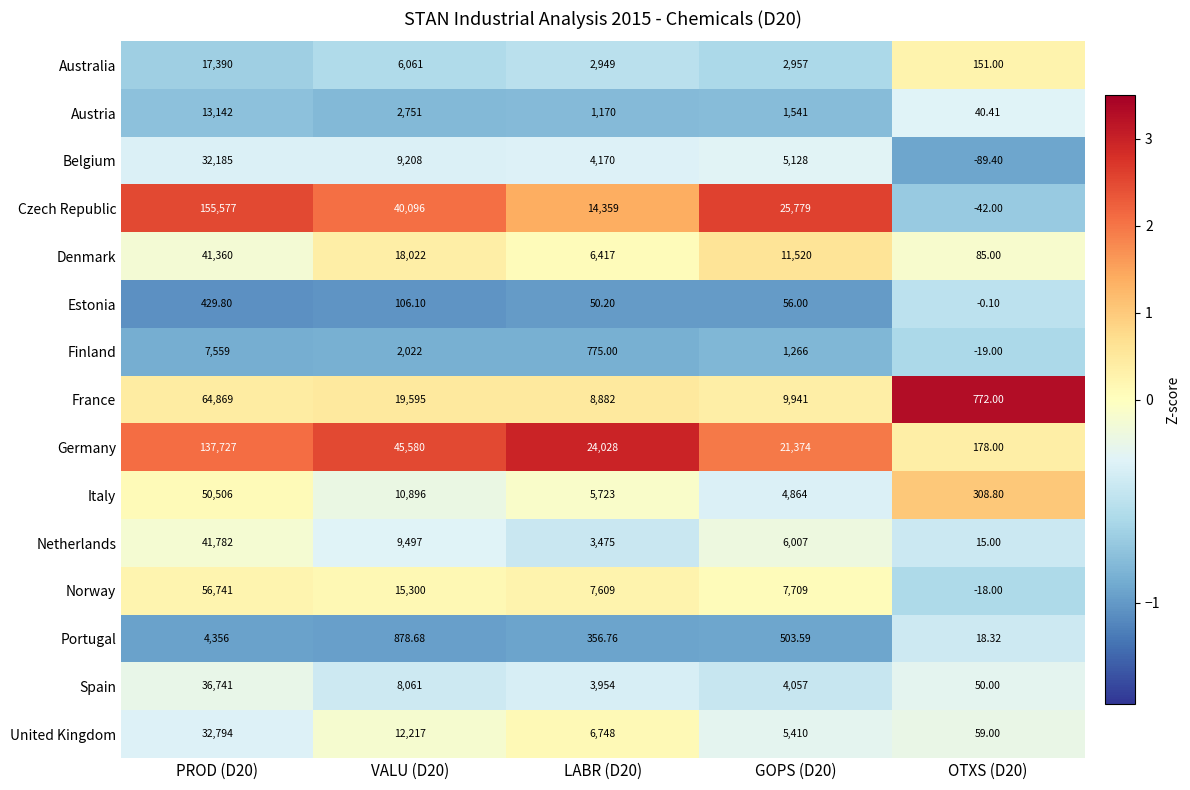

Between GOPS (D20) and OTXS (D20), which series saw the biggest shift?

Czech Republic